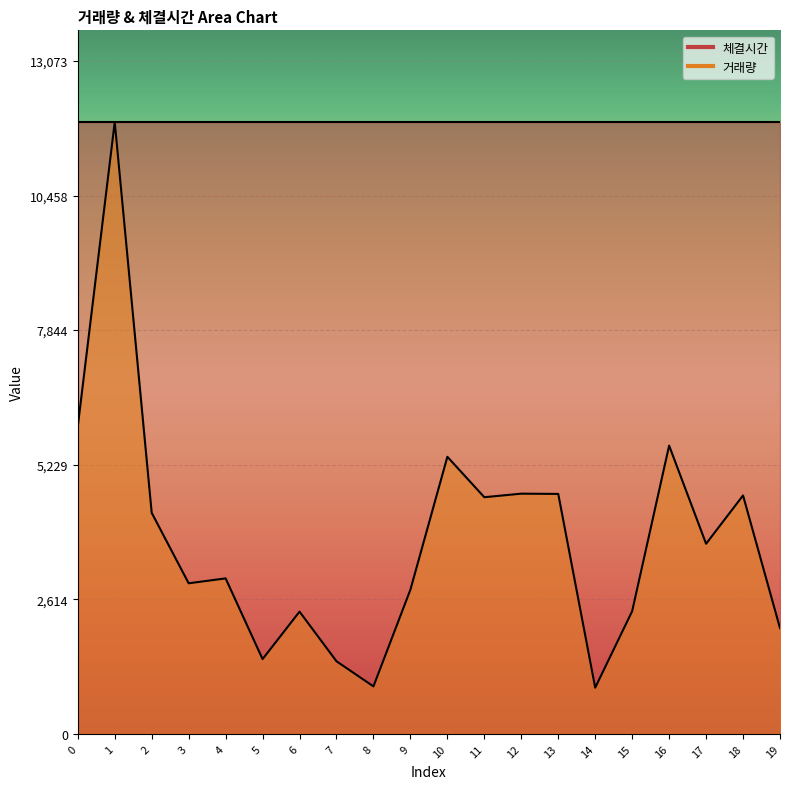

What is the spread (max minus min) of values at 13?

7223.0